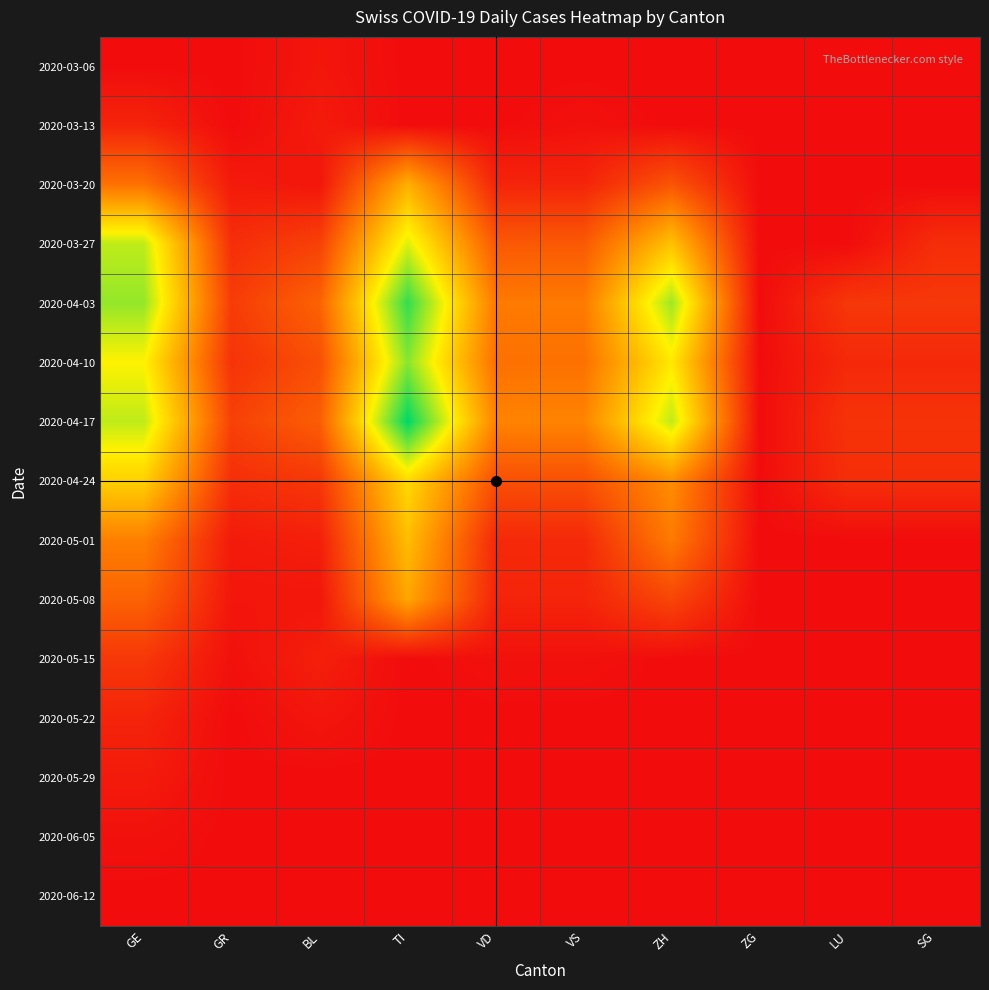

Count the number of categories in the chart.

10